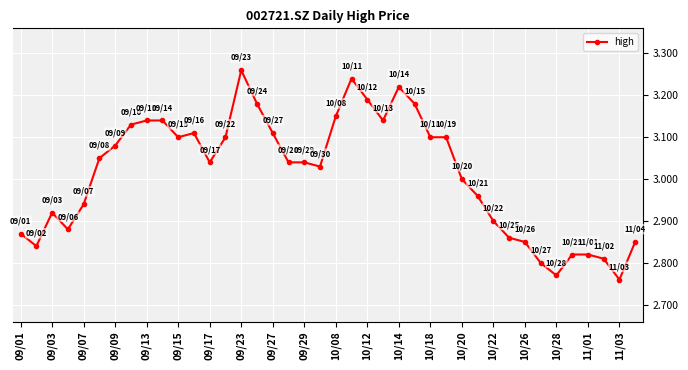

Count the number of categories in the chart.

40